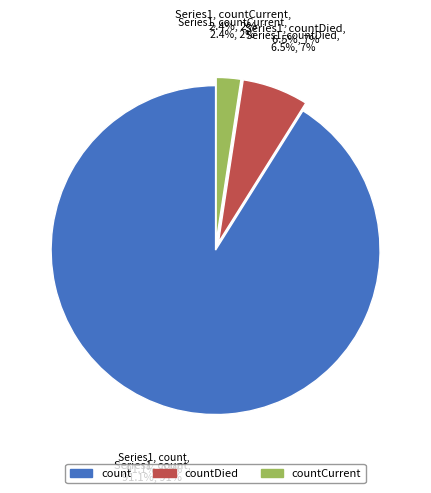

What is the smallest slice in the pie chart?

countCurrent